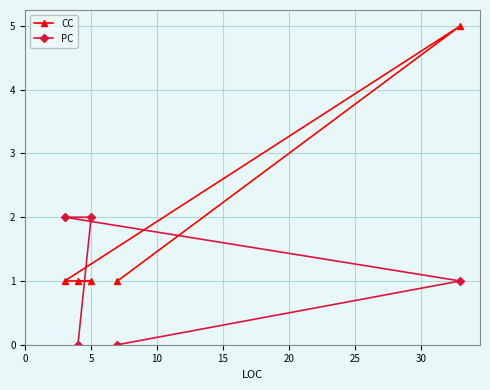

Rank the series by their average value, from lowest to highest.

PC, CC